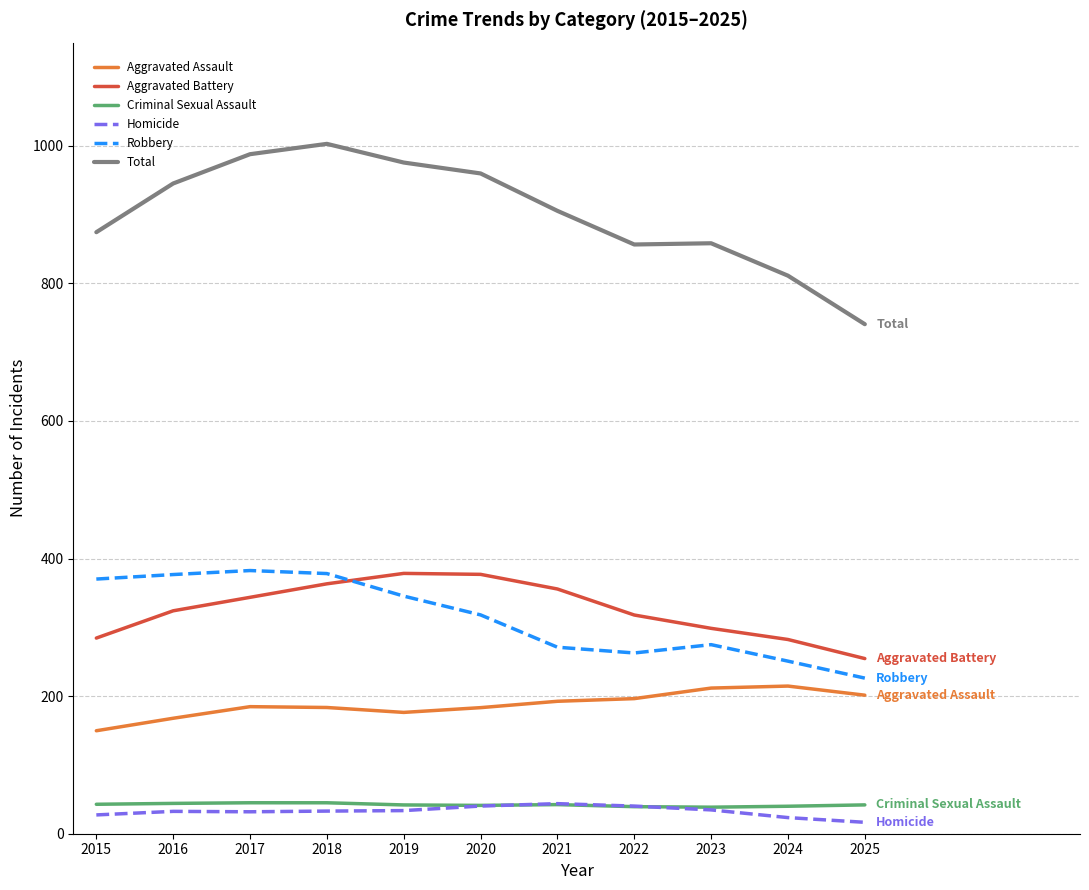

Read the Robbery value at 2022.

262.7